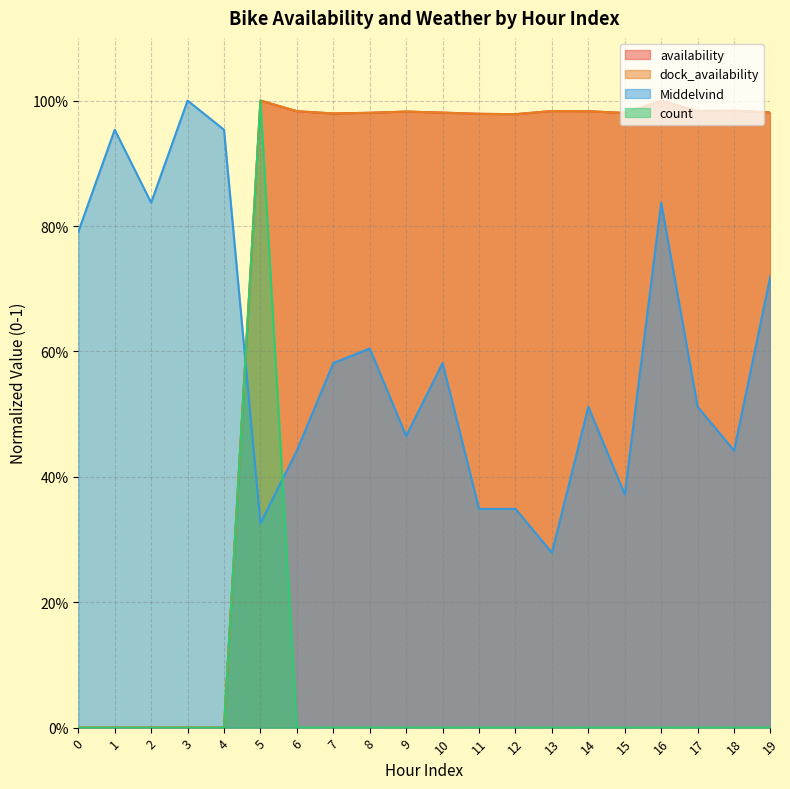

Rank the series by their maximum value, from highest to lowest.

availability, dock_availability, Middelvind, count